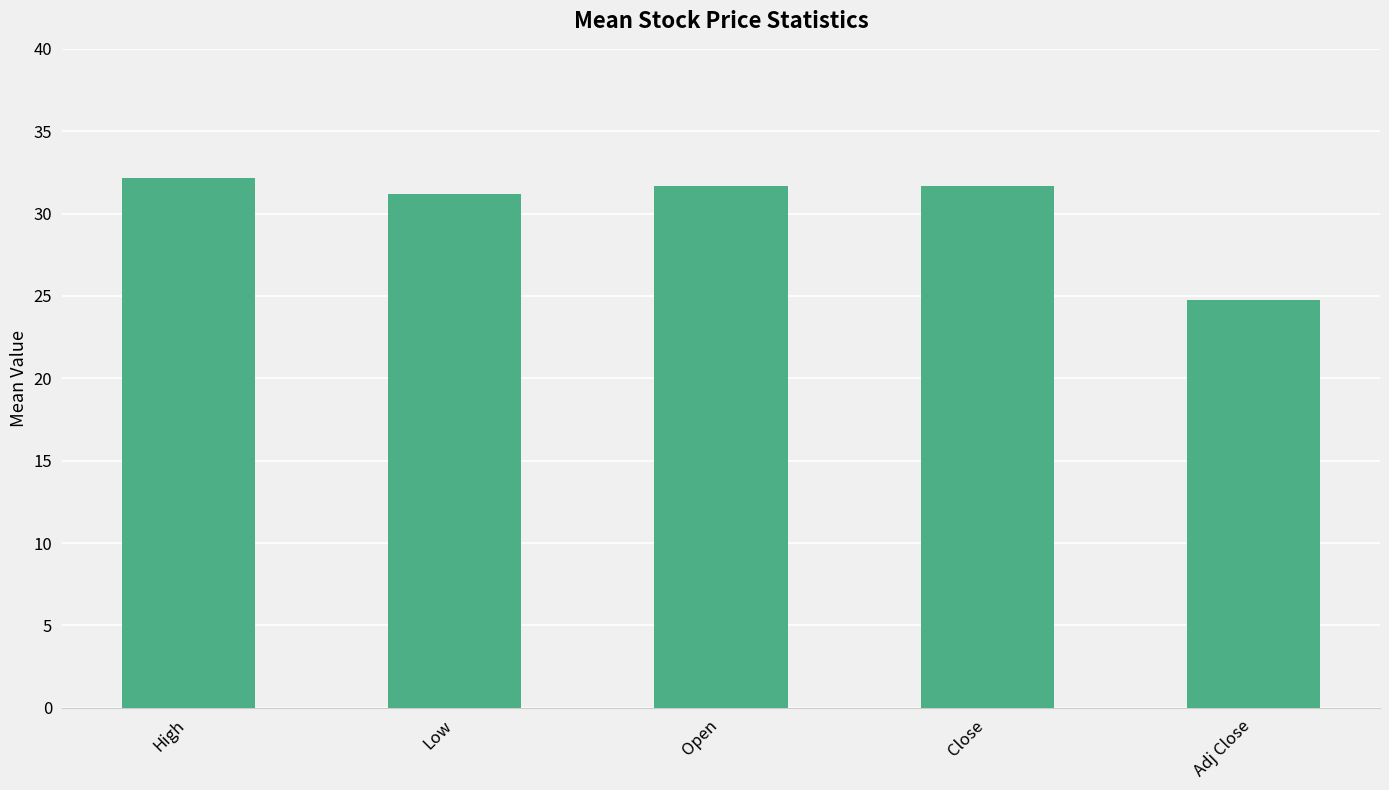

How many values exceed 31?

4